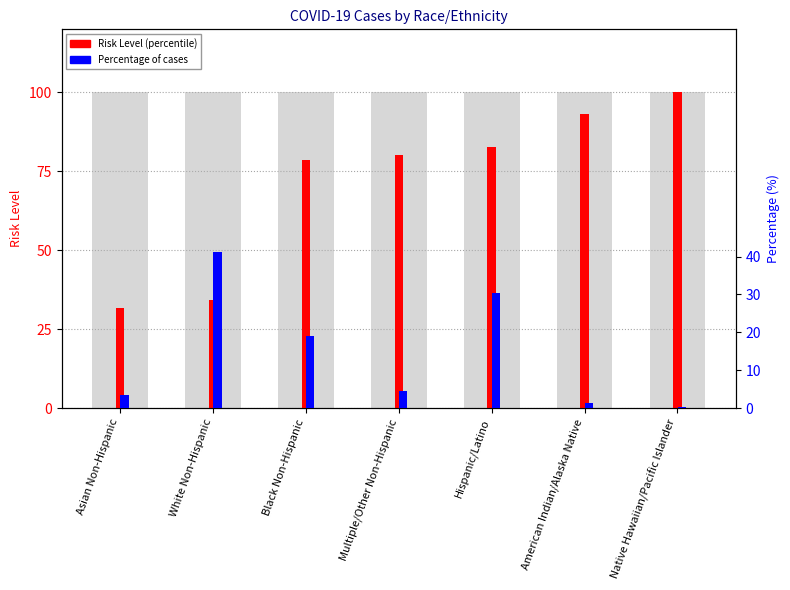

At which label does Percentage of cases reach its minimum?

Native Hawaiian/Pacific Islander